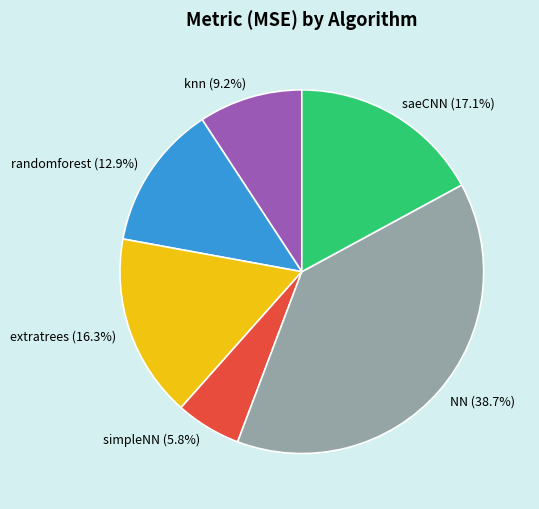

To the nearest percent, what is the difference between the largest and smallest slice percentages?

33%